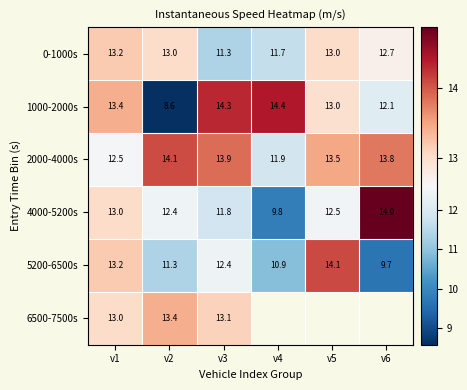

Rank the series by their maximum value, from lowest to highest.

0-1000s, 6500-7500s, 2000-4000s, 5200-6500s, 1000-2000s, 4000-5200s